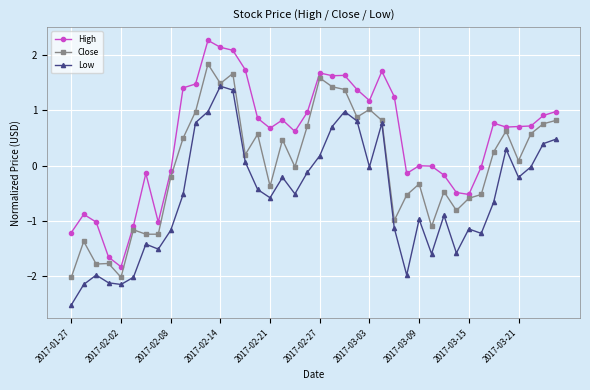

What is the value of the Low point at the 17th from the left?

-0.6